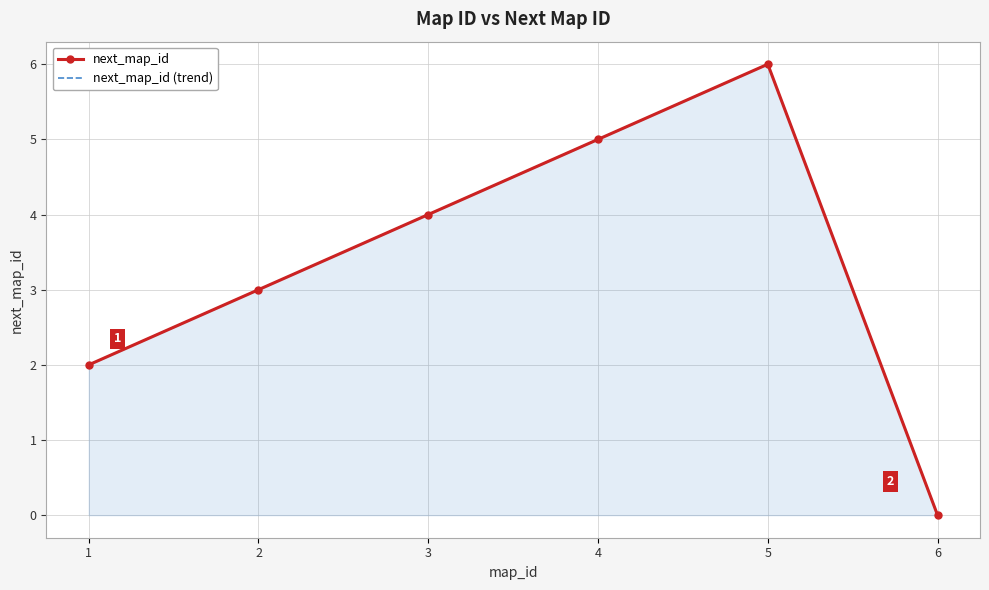

Is it true that next_map_id (trend) equals 7 at 4?

False